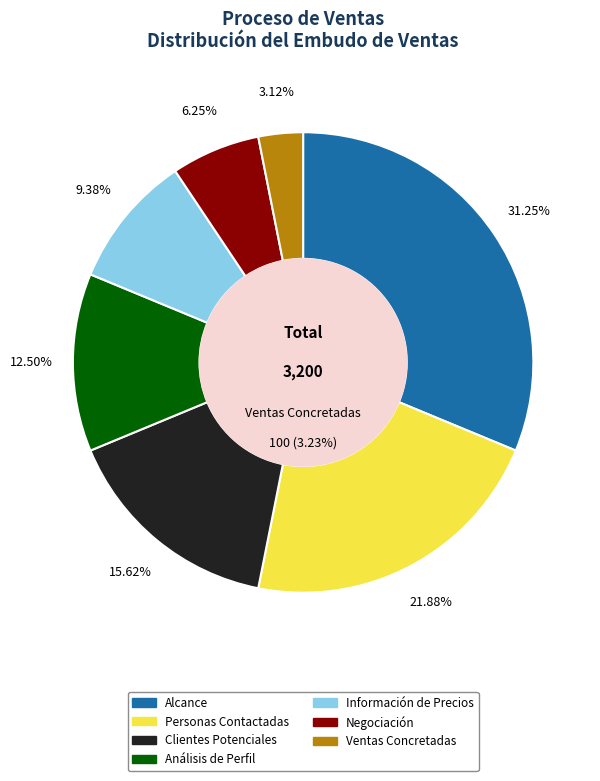

Rank the categories by value from lowest to highest.

Ventas Concretadas, Negociación, Información de Precios, Análisis de Perfil, Clientes Potenciales, Personas Contactadas, Alcance